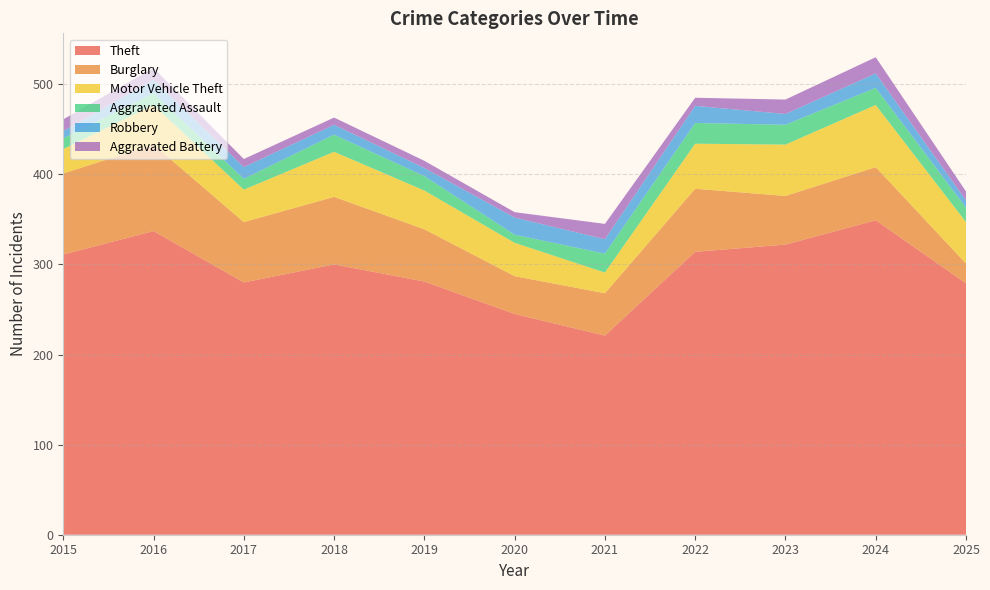

Reading left to right, list all the values displayed in this chart.

Theft: 311	337	280	300	281	245	221	314	322	349	279
Burglary: 90	96	67	75	58	42	47	70	54	59	22
Motor Vehicle Theft: 27	44	36	50	43	37	23	50	57	69	46
Aggravated Assault: 12	13	12	19	16	9	21	23	22	19	16
Robbery: 8	15	13	11	9	19	16	19	12	16	8
Aggravated Battery: 13	13	9	8	8	6	17	9	16	18	10